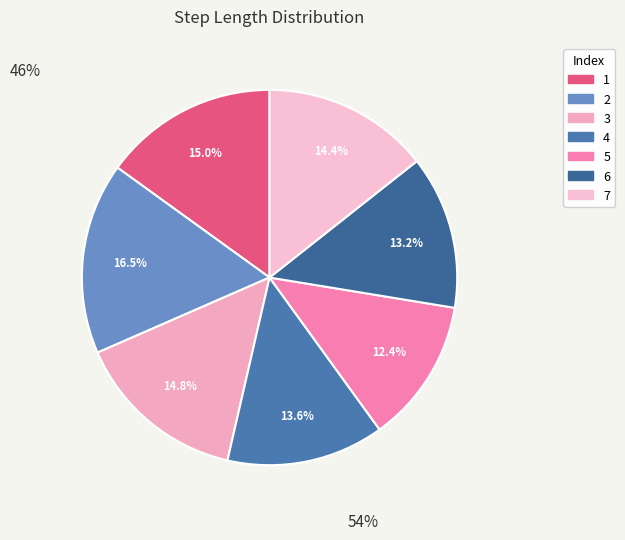

How much of the chart is everything except 5?

87.6%